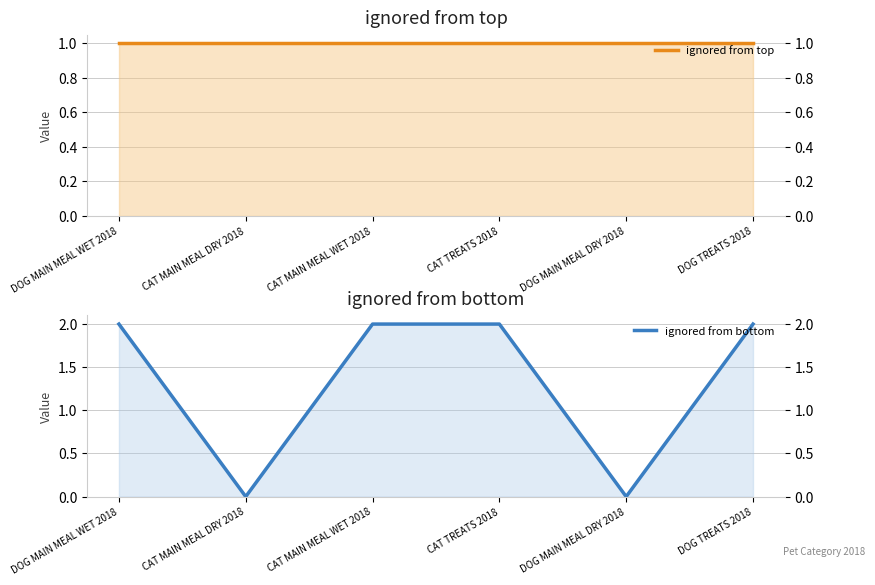

In ignored from bottom, how many points are lower than both neighbors (excluding endpoints)?

2